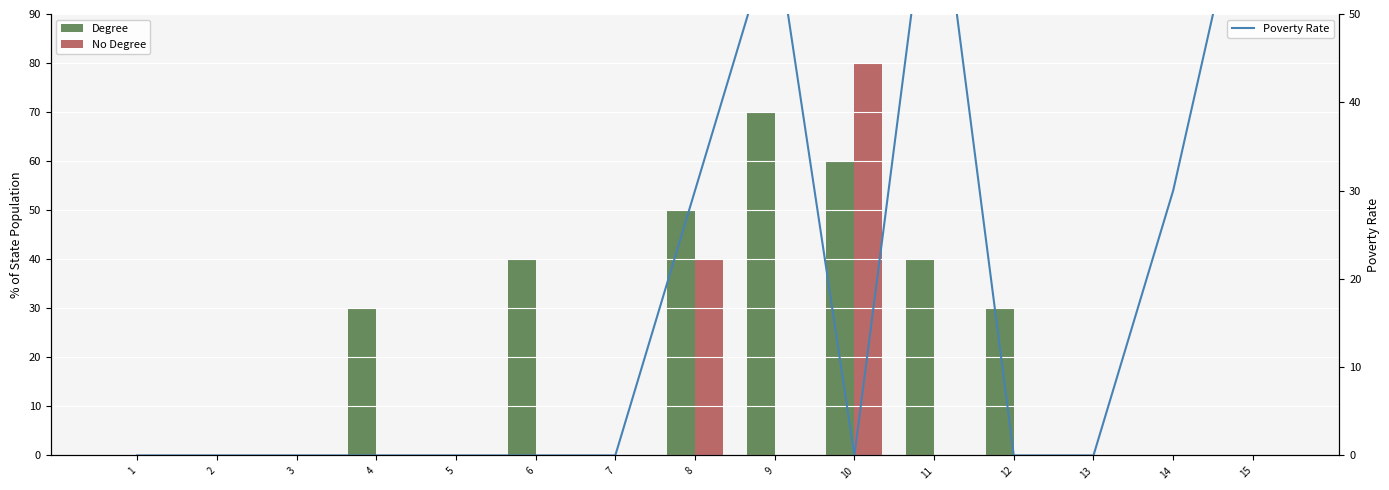

The value of Degree at 8 is 22. True or false?

False